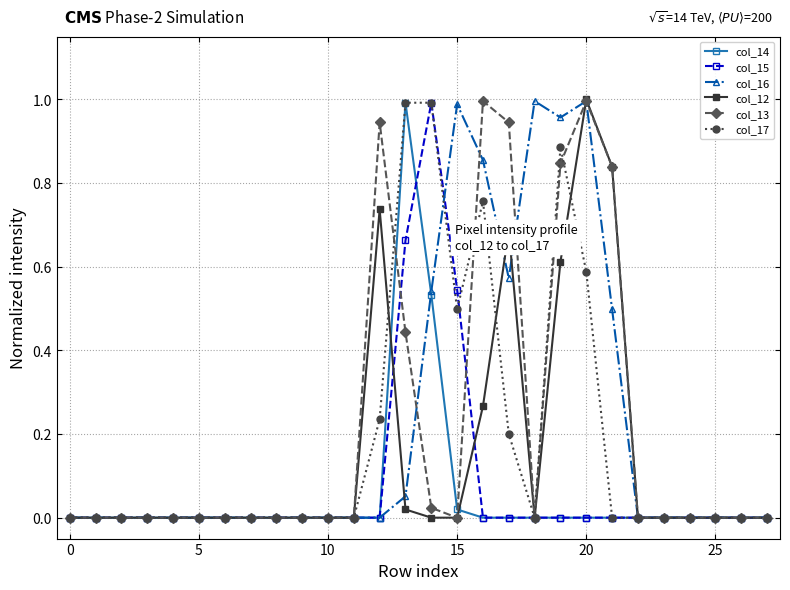

True or false: col_12 has more than 2 points higher than both neighbors.

True